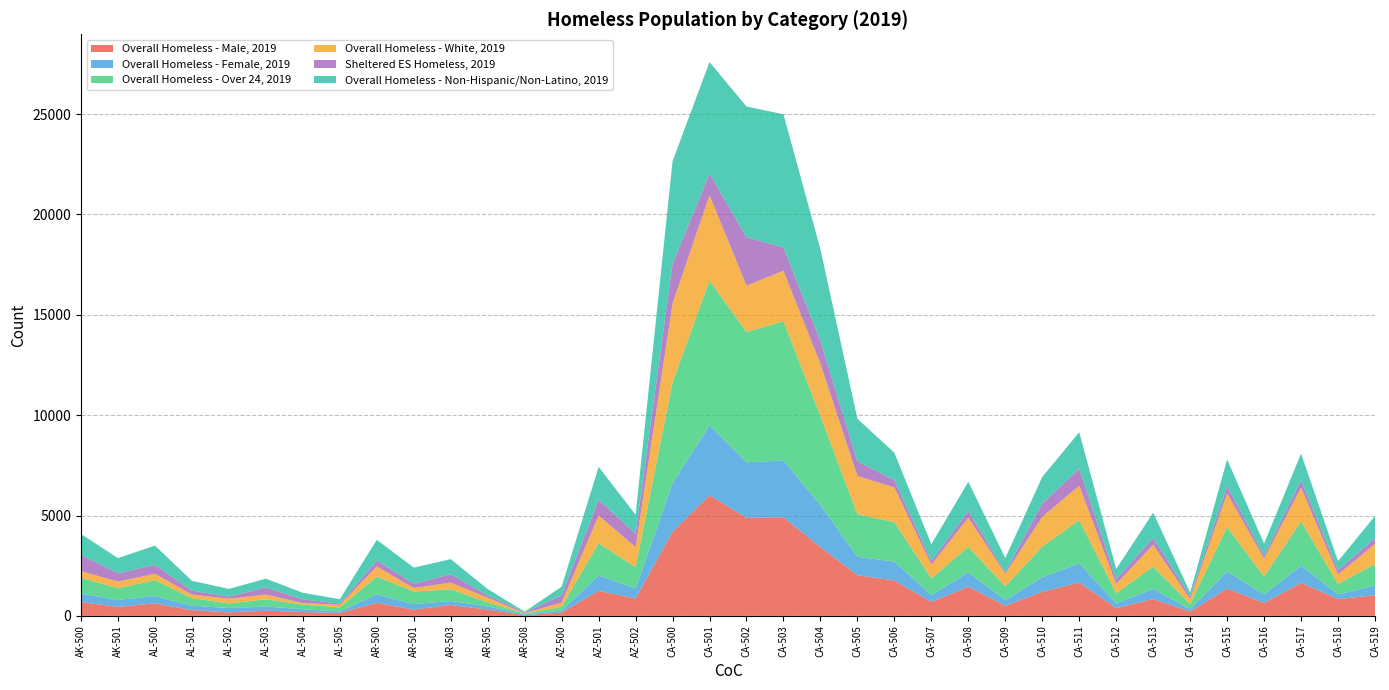

Reading left to right, transcribe all the data shown in this chart.

Overall Homeless - Male, 2019: 685	452	622	289	172	260	192	143	651	315	539	315	32	168	1245	869	4183	6008	4890	4910	3425	2028	1759	693	1453	500	1199	1660	386	836	213	1354	642	1648	835	1029
Overall Homeless - Female, 2019: 422	339	358	216	217	204	138	79	414	272	201	154	43	92	767	499	2417	3483	2762	2829	2095	916	942	338	713	283	717	968	228	506	108	855	421	855	231	485
Overall Homeless - Over 24, 2019: 786	582	801	377	230	357	234	195	893	622	582	202	37	191	1606	1051	5040	7214	6494	6940	4436	2120	1971	838	1273	685	1536	2141	504	1115	265	2210	898	2210	522	1066
Overall Homeless - White, 2019: 333	334	319	181	233	240	76	131	503	178	334	233	22	211	1384	1006	3926	4257	2311	2516	2605	1908	1728	684	1455	629	1484	1717	476	1090	248	1682	890	1682	476	1009
Sheltered ES Homeless, 2019: 802	416	444	191	113	358	184	64	292	221	416	113	36	358	793	669	1975	1080	2412	1163	1130	728	364	172	337	80	662	845	224	338	132	353	158	353	212	286
Overall Homeless - Non-Hispanic/Non-Latino, 2019: 1047	755	958	491	378	434	325	218	1036	797	755	317	40	434	1626	944	5113	5557	6511	6635	4576	2120	1363	840	1452	702	1324	1820	519	1256	198	1342	591	1342	448	1103